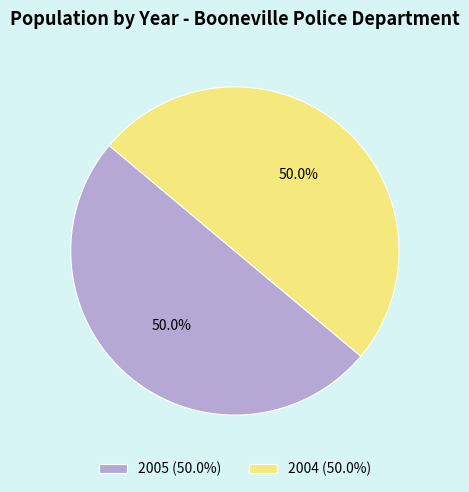

What percentage is the 2004 slice, to the nearest percent?

50%